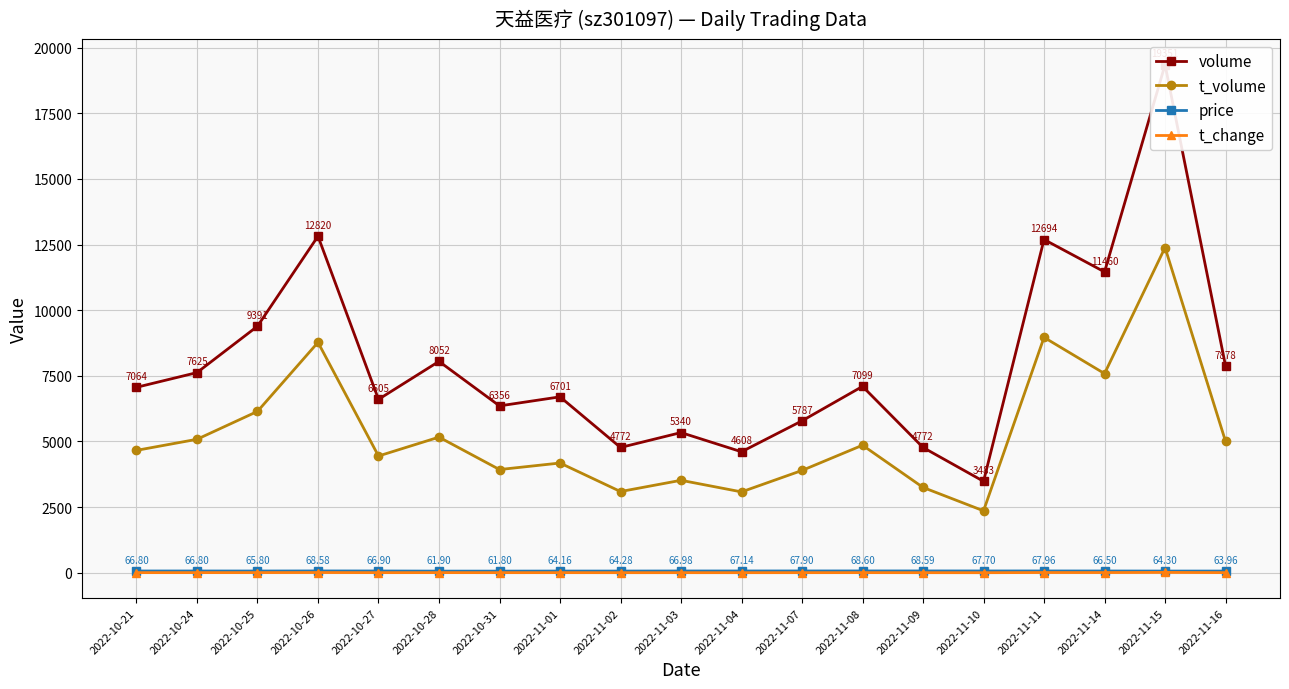

The value of t_volume at 2022-10-24 is 5084.0. True or false?

True